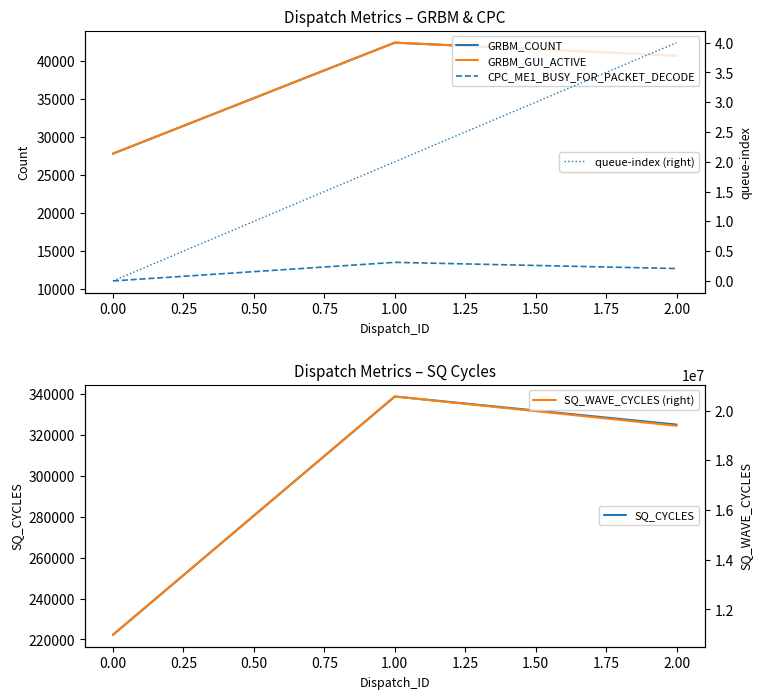

How many values in queue-index (right) are above zero?

2